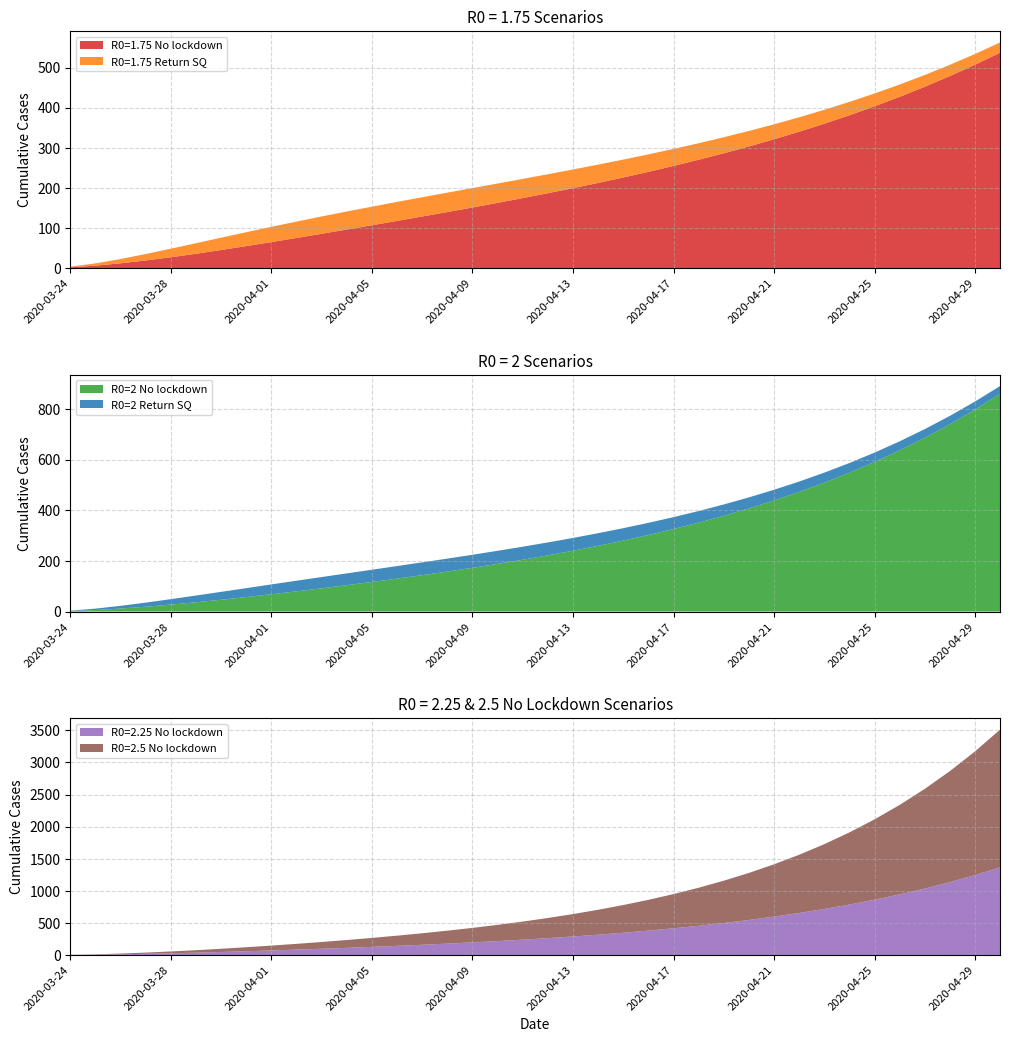

Reading left to right, extract all data points from this chart.

R0=1.75 No lockdown: 2020-03-24=1.7	2020-03-25=5.9	2020-03-26=11.7	2020-03-27=18.8	2020-03-28=26.8	2020-03-29=35.6	2020-03-30=44.9	2020-03-31=54.6	2020-04-01=64.7	2020-04-02=75.0	2020-04-03=85.4	2020-04-04=96.0	2020-04-05=106.7	2020-04-06=117.5	2020-04-07=128.5	2020-04-08=139.6	2020-04-09=151.0	2020-04-10=162.6	2020-04-11=174.4	2020-04-12=186.7	2020-04-13=199.3	2020-04-14=212.3	2020-04-15=225.8	2020-04-16=239.9	2020-04-17=254.7	2020-04-18=270.1	2020-04-19=286.3	2020-04-20=303.3	2020-04-21=321.2	2020-04-22=340.1	2020-04-23=360.1	2020-04-24=381.2	2020-04-25=403.5	2020-04-26=427.2	2020-04-27=452.4	2020-04-28=479.0	2020-04-29=507.3	2020-04-30=537.4
R0=1.75 Return SQ: 2020-03-24=1.7	2020-03-25=5.6	2020-03-26=10.7	2020-03-27=16.0	2020-03-28=21.3	2020-03-29=26.3	2020-03-30=30.7	2020-03-31=34.7	2020-04-01=38.0	2020-04-02=40.9	2020-04-03=43.2	2020-04-04=45.0	2020-04-05=46.4	2020-04-06=47.4	2020-04-07=48.0	2020-04-08=48.4	2020-04-09=48.4	2020-04-10=48.3	2020-04-11=47.9	2020-04-12=47.3	2020-04-13=46.5	2020-04-14=45.7	2020-04-15=44.7	2020-04-16=43.6	2020-04-17=42.4	2020-04-18=41.2	2020-04-19=40.0	2020-04-20=38.6	2020-04-21=37.3	2020-04-22=36.0	2020-04-23=34.6	2020-04-24=33.3	2020-04-25=32.0	2020-04-26=30.7	2020-04-27=29.4	2020-04-28=28.1	2020-04-29=26.9	2020-04-30=25.6
R0=2 No lockdown: 2020-03-24=1.7	2020-03-25=5.9	2020-03-26=11.8	2020-03-27=19.1	2020-03-28=27.4	2020-03-29=36.6	2020-03-30=46.6	2020-03-31=57.1	2020-04-01=68.2	2020-04-02=79.8	2020-04-03=91.7	2020-04-04=104.0	2020-04-05=116.8	2020-04-06=130.0	2020-04-07=143.6	2020-04-08=157.9	2020-04-09=172.7	2020-04-10=188.3	2020-04-11=204.6	2020-04-12=221.9	2020-04-13=240.2	2020-04-14=259.6	2020-04-15=280.2	2020-04-16=302.2	2020-04-17=325.8	2020-04-18=351.0	2020-04-19=378.1	2020-04-20=407.3	2020-04-21=438.6	2020-04-22=472.4	2020-04-23=508.9	2020-04-24=548.3	2020-04-25=590.8	2020-04-26=636.7	2020-04-27=686.3	2020-04-28=739.9	2020-04-29=797.9	2020-04-30=860.6
R0=2 Return SQ: 2020-03-24=1.7	2020-03-25=5.6	2020-03-26=10.7	2020-03-27=16.1	2020-03-28=21.5	2020-03-29=26.6	2020-03-30=31.2	2020-03-31=35.3	2020-04-01=38.9	2020-04-02=41.9	2020-04-03=44.5	2020-04-04=46.6	2020-04-05=48.3	2020-04-06=49.6	2020-04-07=50.5	2020-04-08=51.1	2020-04-09=51.5	2020-04-10=51.6	2020-04-11=51.4	2020-04-12=51.0	2020-04-13=50.5	2020-04-14=49.8	2020-04-15=49.0	2020-04-16=48.1	2020-04-17=47.1	2020-04-18=46.0	2020-04-19=44.8	2020-04-20=43.6	2020-04-21=42.3	2020-04-22=41.0	2020-04-23=39.7	2020-04-24=38.4	2020-04-25=37.0	2020-04-26=35.7	2020-04-27=34.4	2020-04-28=33.1	2020-04-29=31.8	2020-04-30=30.5
R0=2.25 No lockdown: 2020-03-24=1.7	2020-03-25=5.9	2020-03-26=11.9	2020-03-27=19.4	2020-03-28=28.0	2020-03-29=37.7	2020-03-30=48.3	2020-03-31=59.7	2020-04-01=71.9	2020-04-02=84.8	2020-04-03=98.4	2020-04-04=112.7	2020-04-05=127.7	2020-04-06=143.7	2020-04-07=160.5	2020-04-08=178.4	2020-04-09=197.6	2020-04-10=218.1	2020-04-11=240.1	2020-04-12=263.9	2020-04-13=289.6	2020-04-14=317.5	2020-04-15=347.8	2020-04-16=380.8	2020-04-17=416.9	2020-04-18=456.3	2020-04-19=499.5	2020-04-20=546.8	2020-04-21=598.6	2020-04-22=655.6	2020-04-23=718.1	2020-04-24=786.8	2020-04-25=862.2	2020-04-26=945.2	2020-04-27=1036.3	2020-04-28=1136.4	2020-04-29=1246.4	2020-04-30=1367.2
R0=2.5 No lockdown: 2020-03-24=1.7	2020-03-25=6.0	2020-03-26=12.0	2020-03-27=19.6	2020-03-28=28.6	2020-03-29=38.8	2020-03-30=50.1	2020-03-31=62.4	2020-04-01=75.8	2020-04-02=90.1	2020-04-03=105.5	2020-04-04=122.0	2020-04-05=139.6	2020-04-06=158.7	2020-04-07=179.3	2020-04-08=201.6	2020-04-09=225.9	2020-04-10=252.5	2020-04-11=281.6	2020-04-12=313.7	2020-04-13=349.1	2020-04-14=388.2	2020-04-15=431.5	2020-04-16=479.6	2020-04-17=533.1	2020-04-18=592.6	2020-04-19=658.9	2020-04-20=732.7	2020-04-21=815.1	2020-04-22=907.0	2020-04-23=1009.6	2020-04-24=1124.0	2020-04-25=1251.7	2020-04-26=1394.2	2020-04-27=1553.0	2020-04-28=1730.1	2020-04-29=1927.3	2020-04-30=2146.9